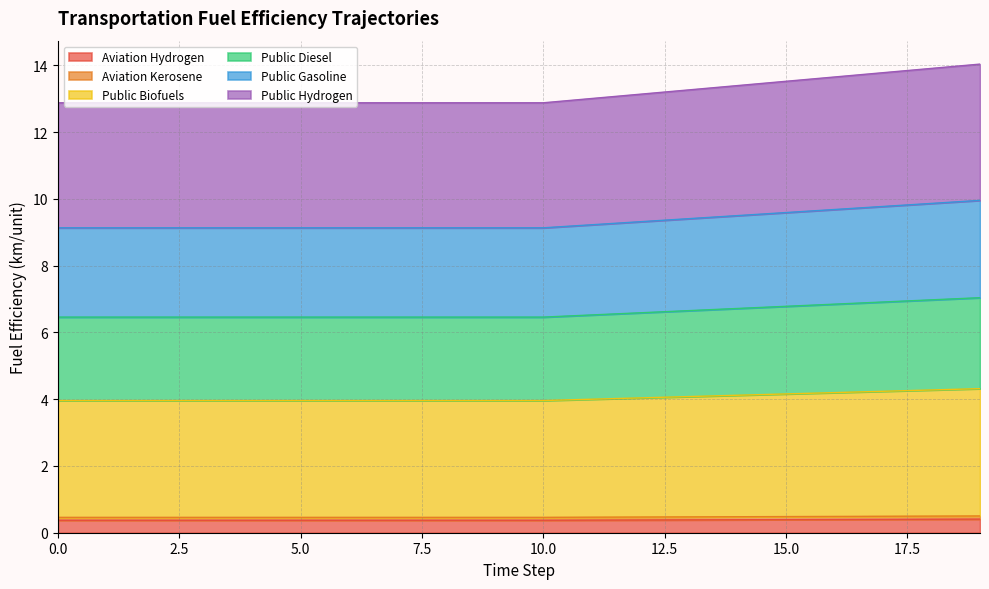

Does the chart display data point markers on the line(s)?

No